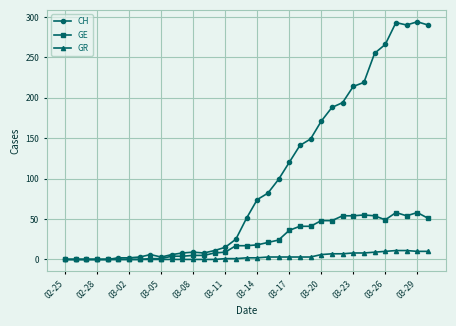

Is this an area chart (filled region under the line)?

No